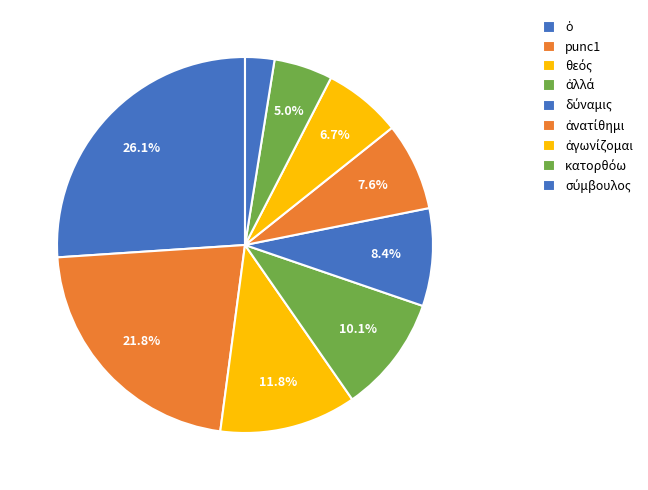

How many segments does this pie chart have?

9